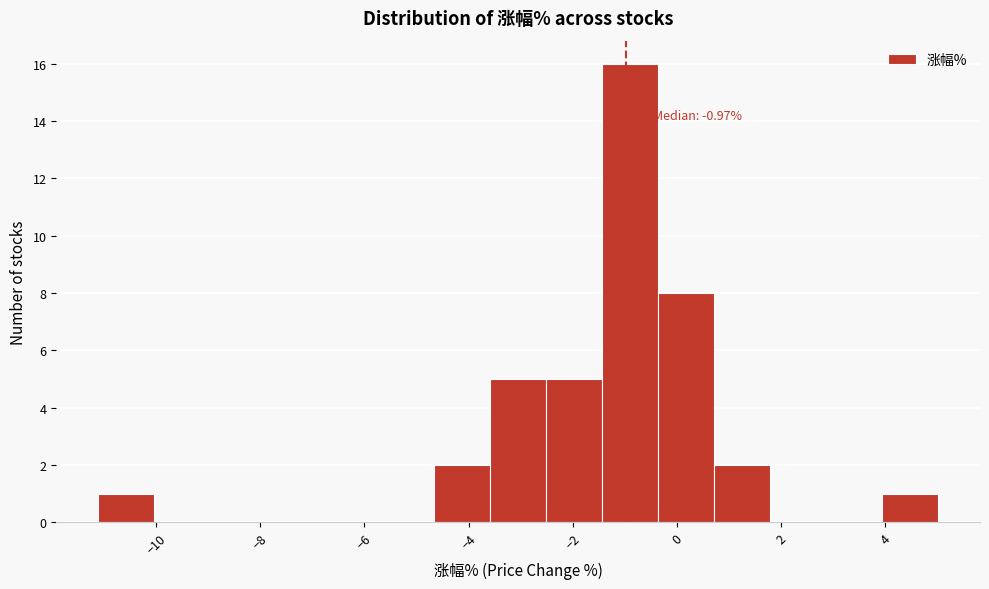

Which range on the x-axis has the tallest bar?

-1.4 to -0.4